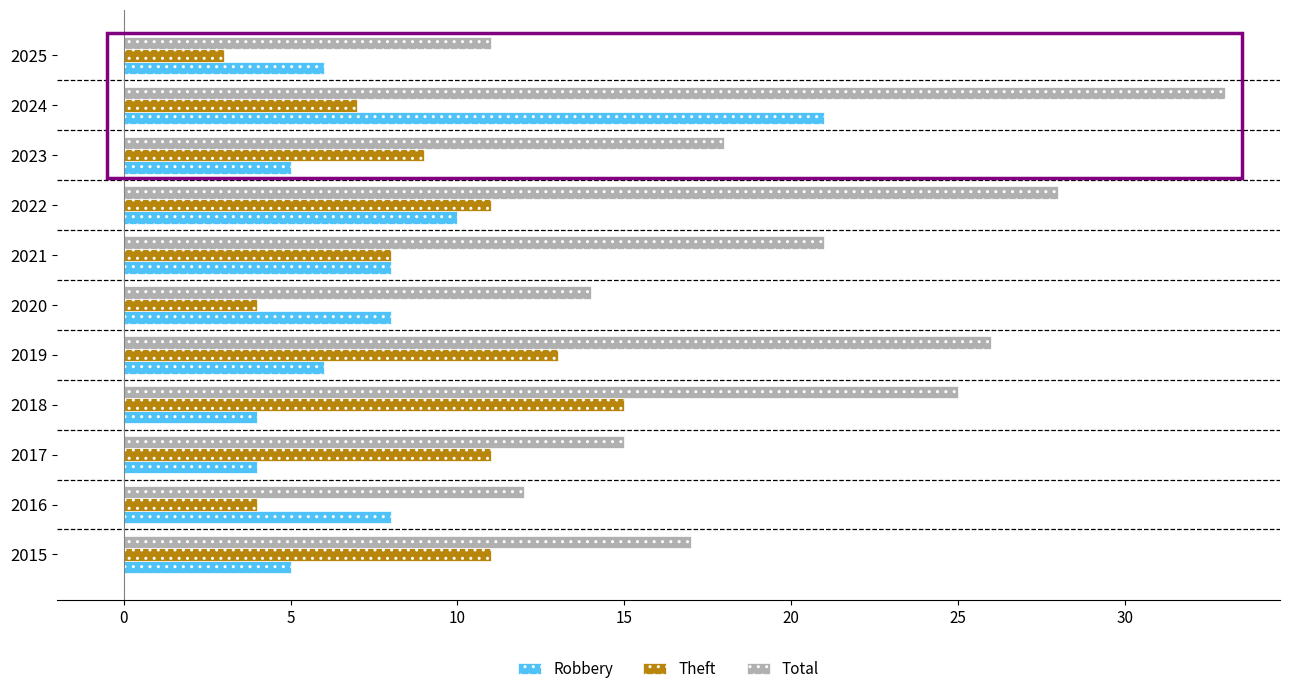

Is it true that Total equals 50 at 2024?

False